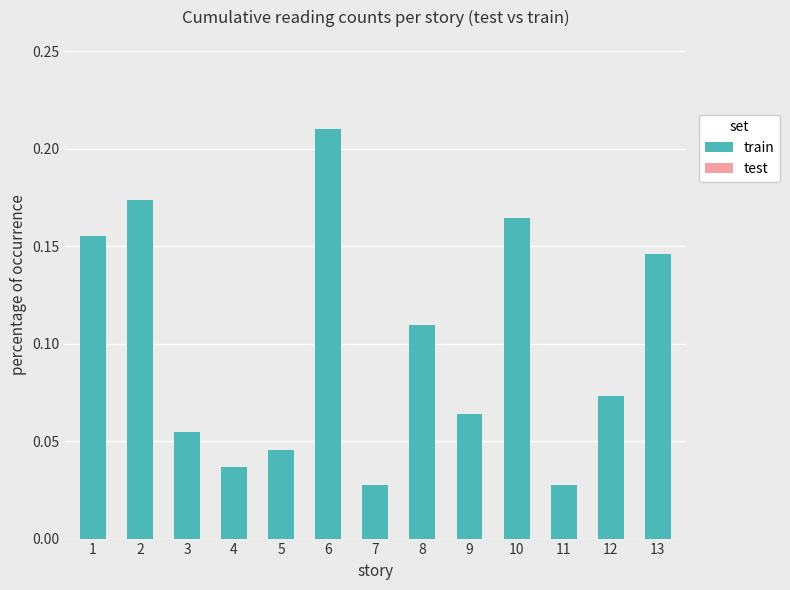

The value of train at 11 is 0.0. True or false?

True